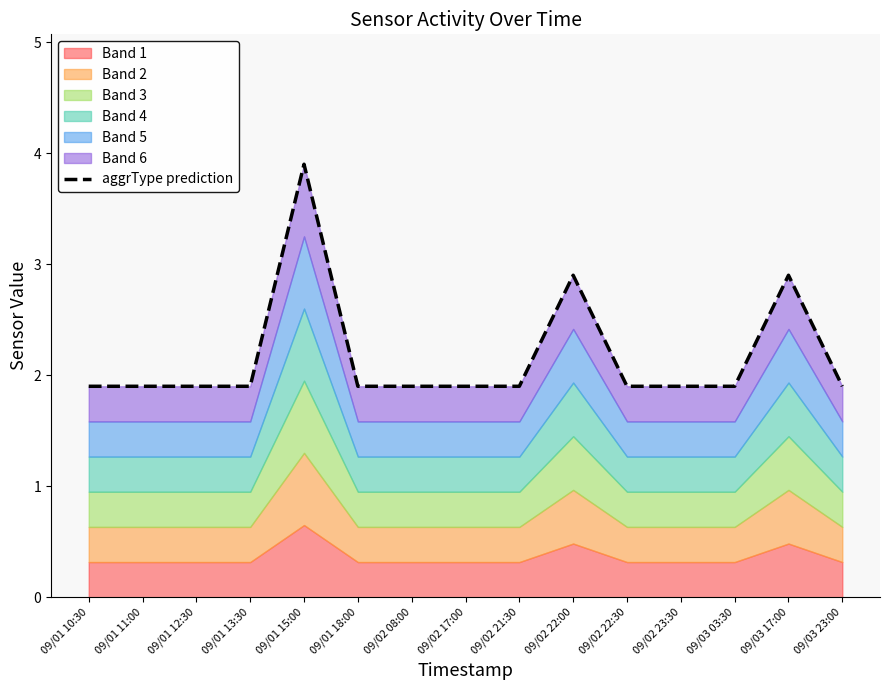

What is the label of the 2nd point from the right?

09/03 17:00